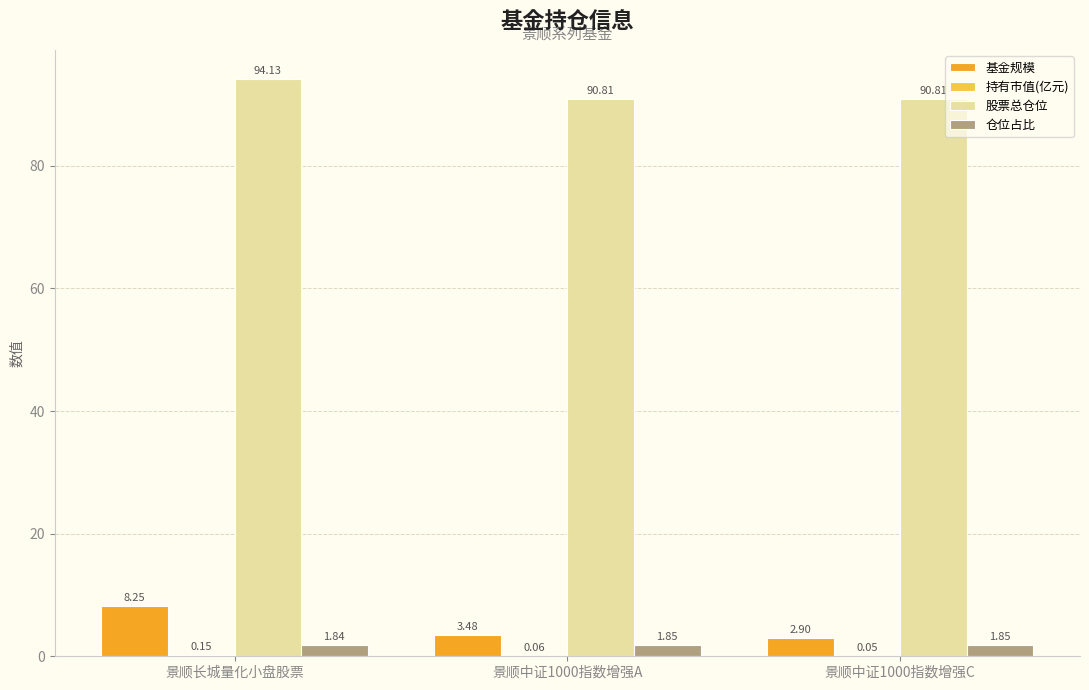

What is the sum of the 仓位占比 values at 景顺长城量化小盘股票 and 景顺中证1000指数增强C?

3.7